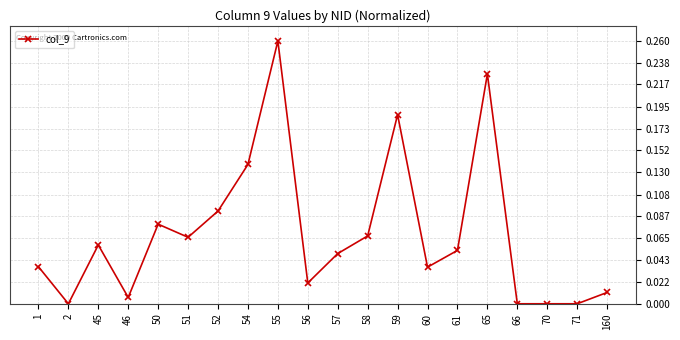

Which has a higher value, 55 or 1?

55